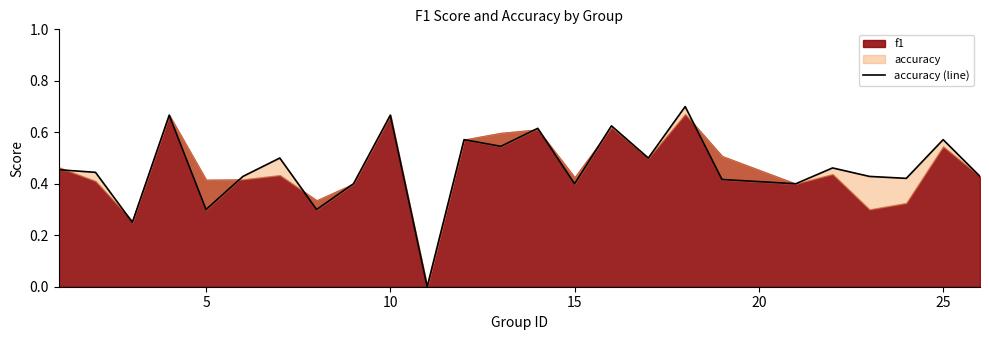

How many lines are shown in the chart?

1